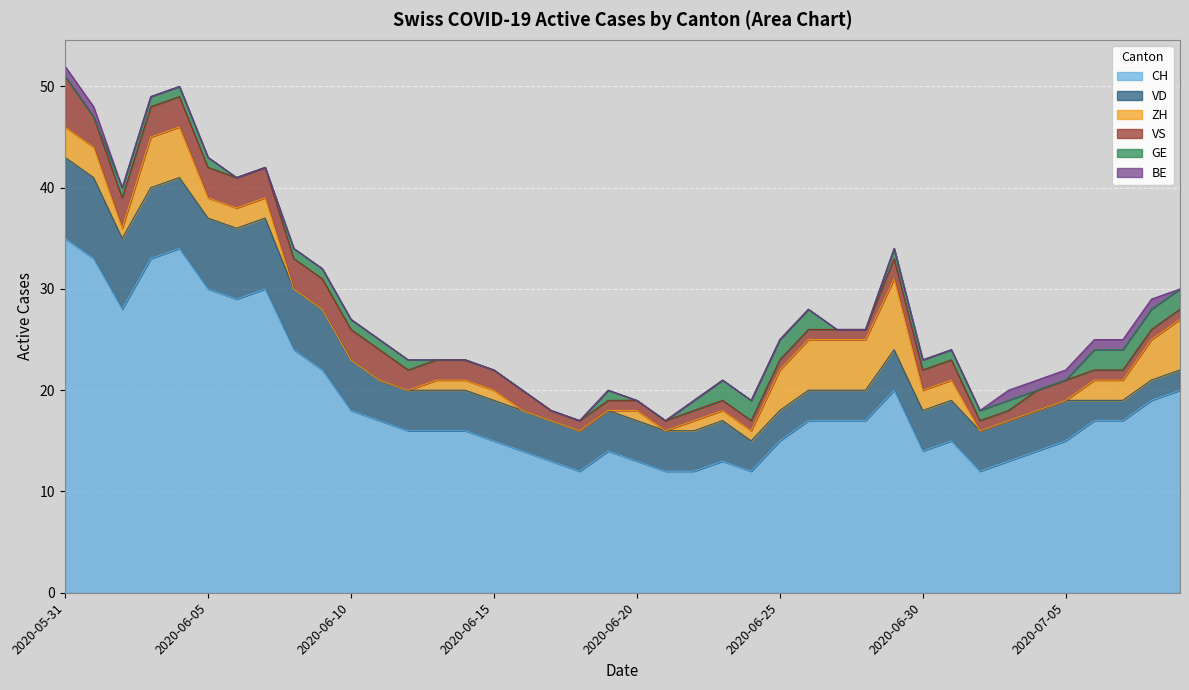

What is the label of the 28th point from the left?

2020-06-27